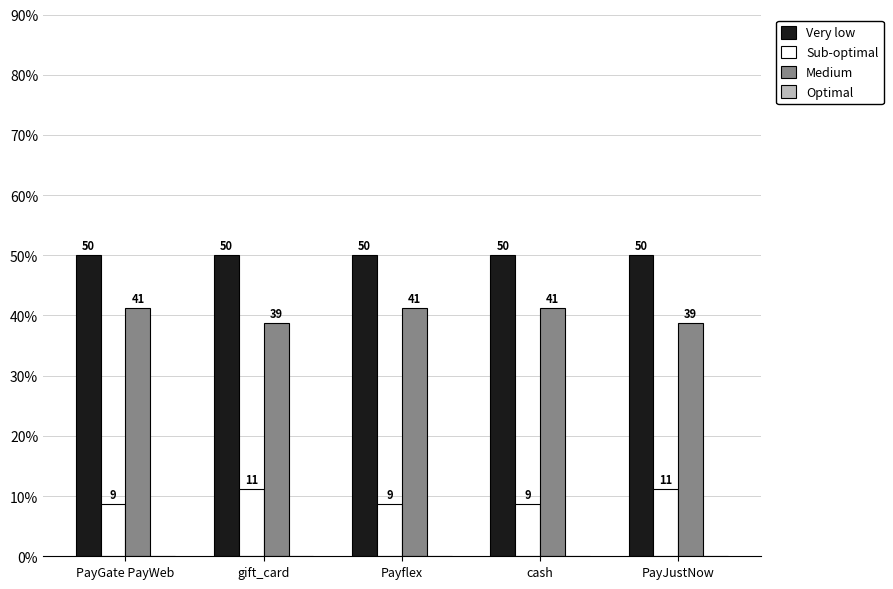

How many groups of bars are there?

5